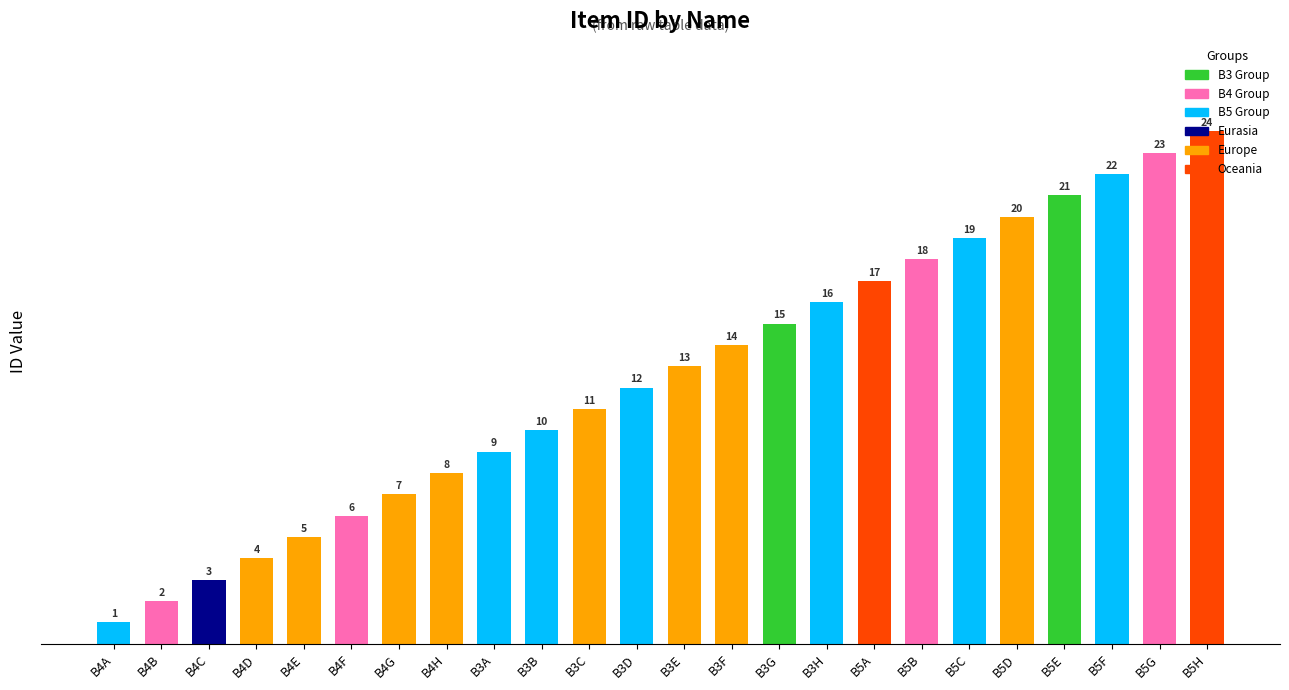

What is the minimum value shown in the chart?

1